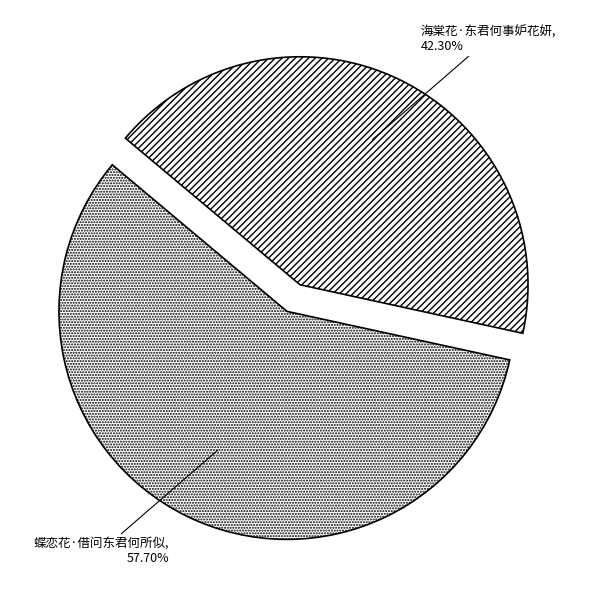

What is the ratio of the value at 海棠花·东君何事妒花妍 to the value at 蝶恋花·借问东君何所似?

0.7